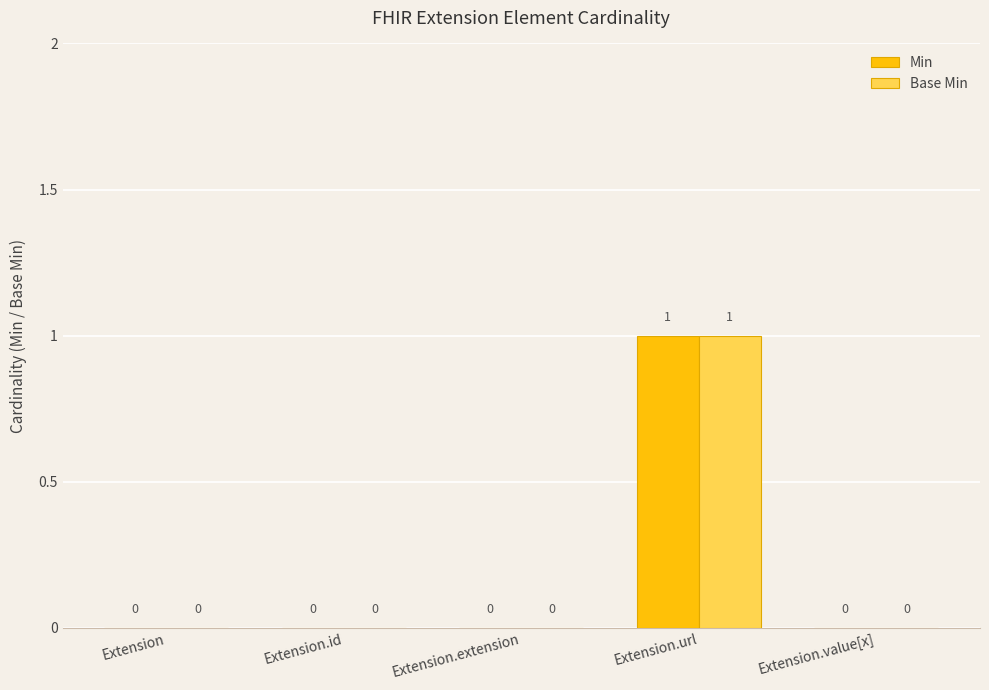

At which category does the chart reach its peak across all series?

Extension.url